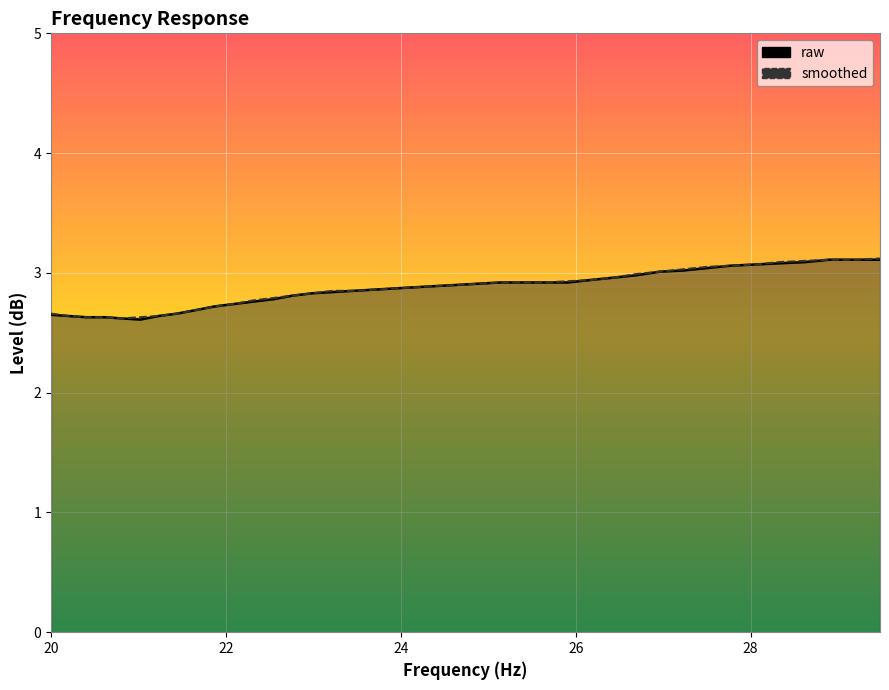

At which label does smoothed reach its peak?

29.48